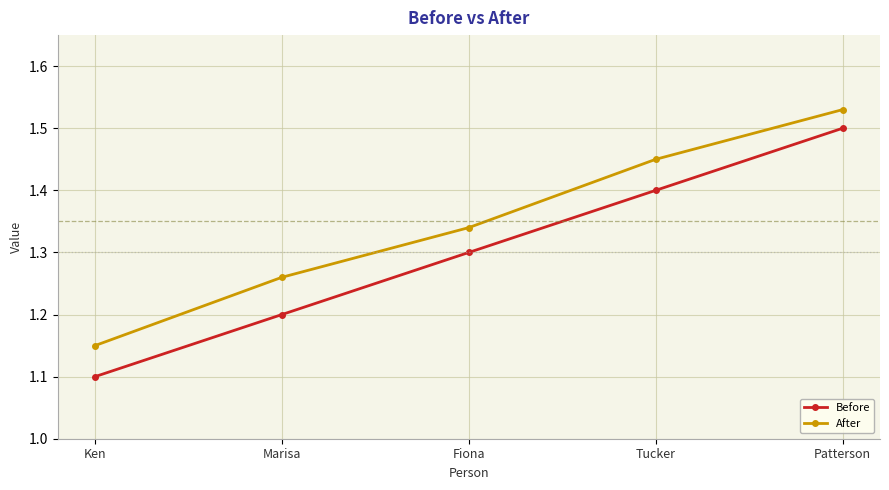

Which label corresponds to the smallest value in the chart?

Ken